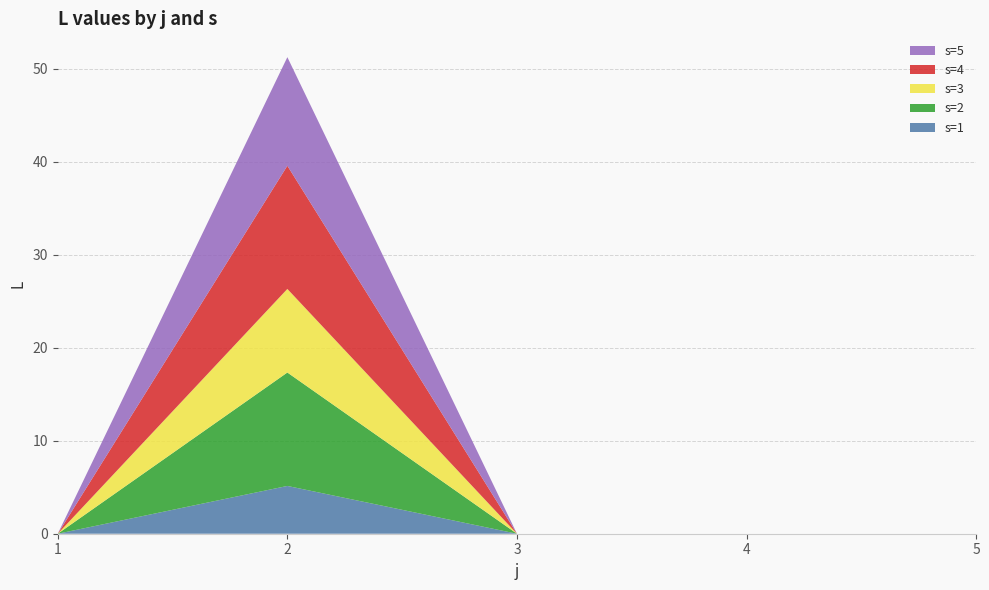

Reading right to left, list all the values displayed in this chart.

s=1: 5=0.0	4=0.0	3=0.0	2=5.1	1=0.0
s=2: 5=0.0	4=0.0	3=0.0	2=12.2	1=0.0
s=3: 5=0.0	4=0.0	3=0.0	2=9.0	1=0.0
s=4: 5=0.0	4=0.0	3=0.0	2=13.2	1=0.0
s=5: 5=0.0	4=0.0	3=0.0	2=11.7	1=0.0